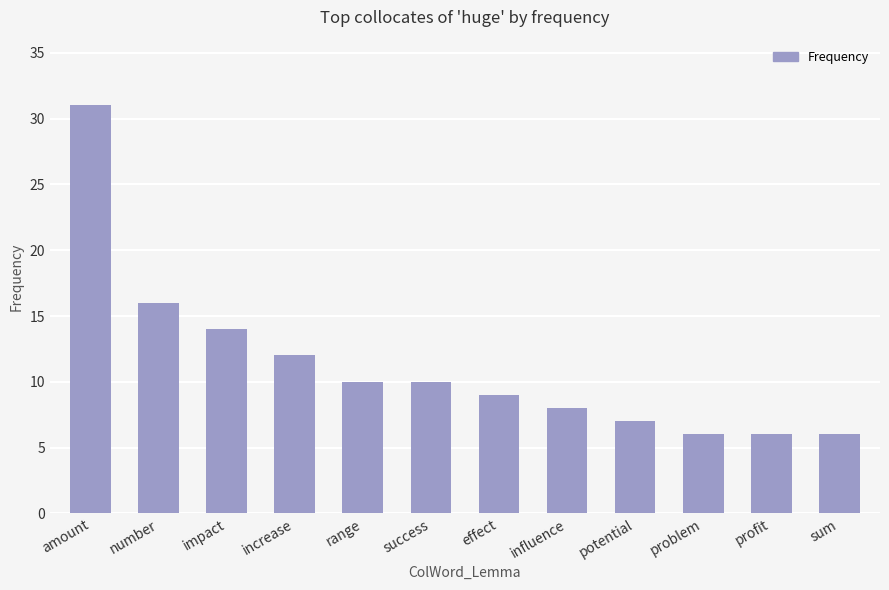

The chart shows a value of 5 at influence. True or false?

False